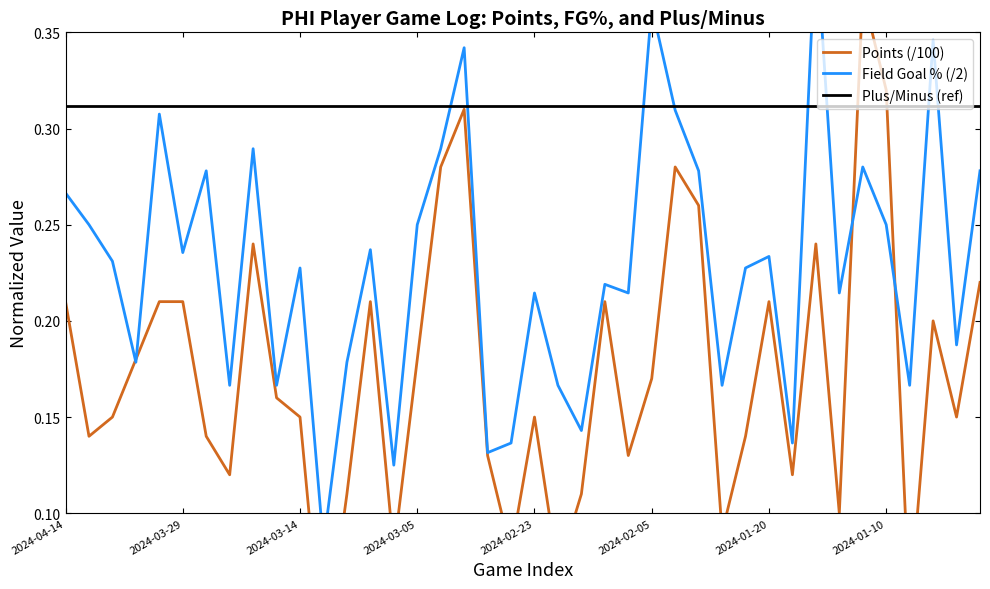

Is this an area chart (filled region under the line)?

No